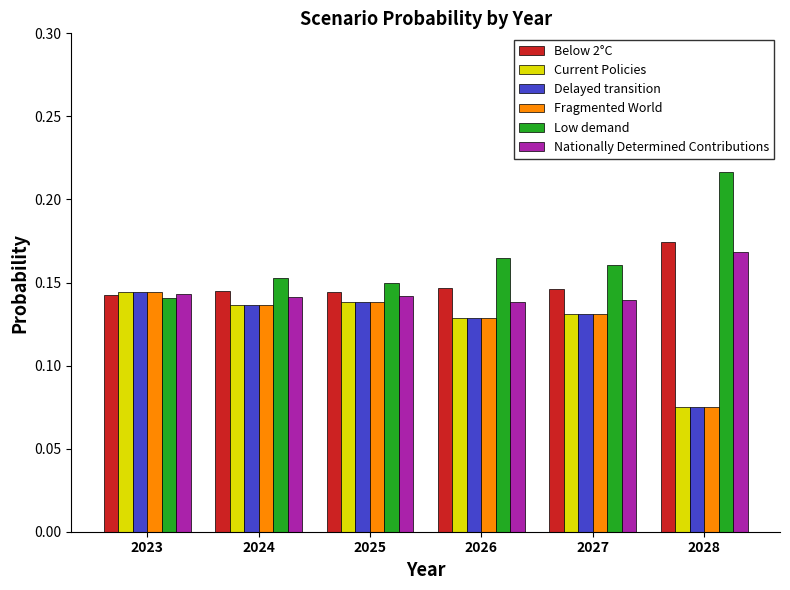

Which category has the highest value in the Below 2°C series?

2028